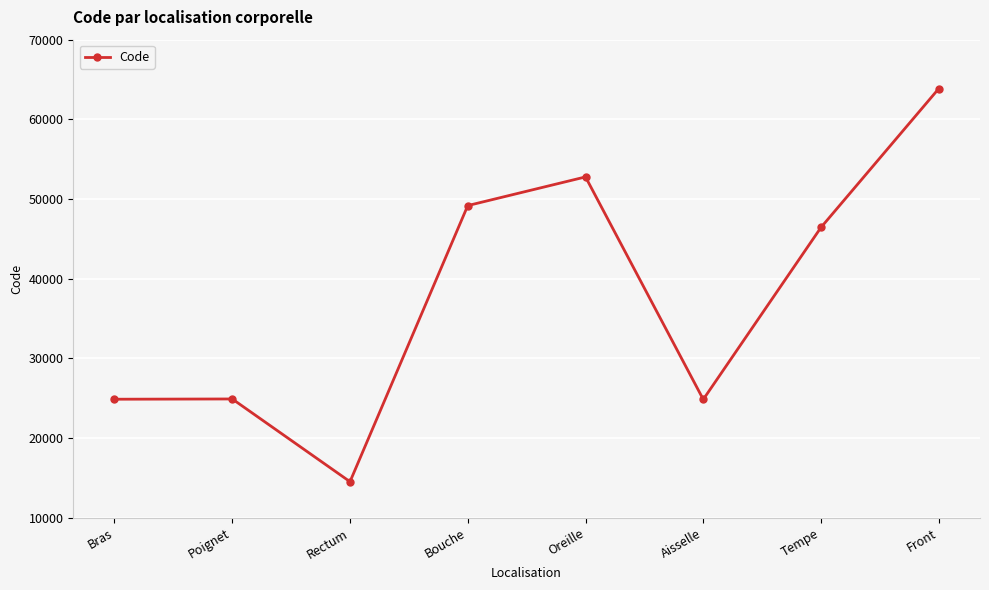

What position from the left is Front?

8